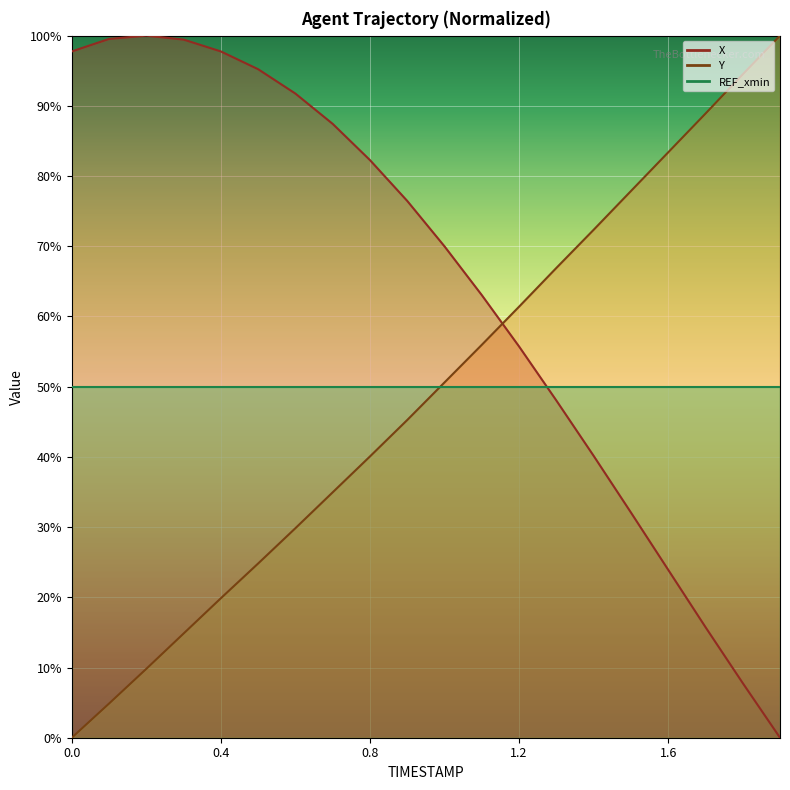

What is the label of the 4th point from the right?

1.6